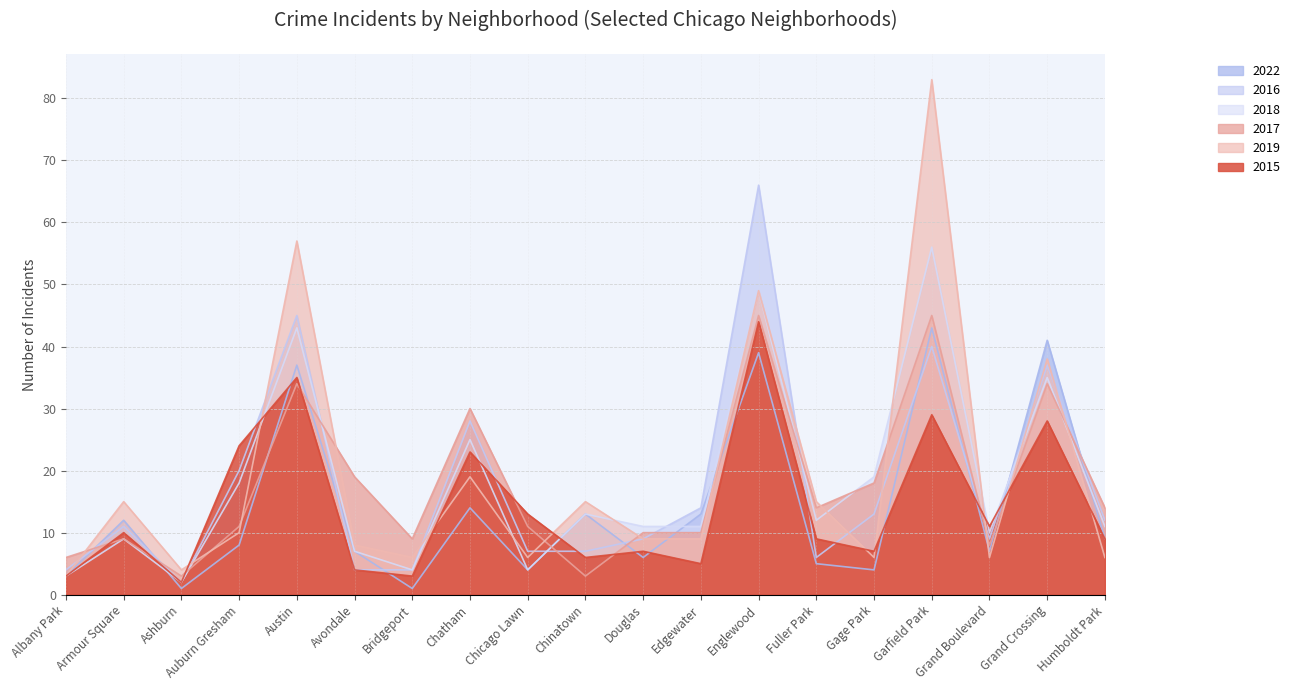

What is the difference between the highest and lowest values at Humboldt Park?

8